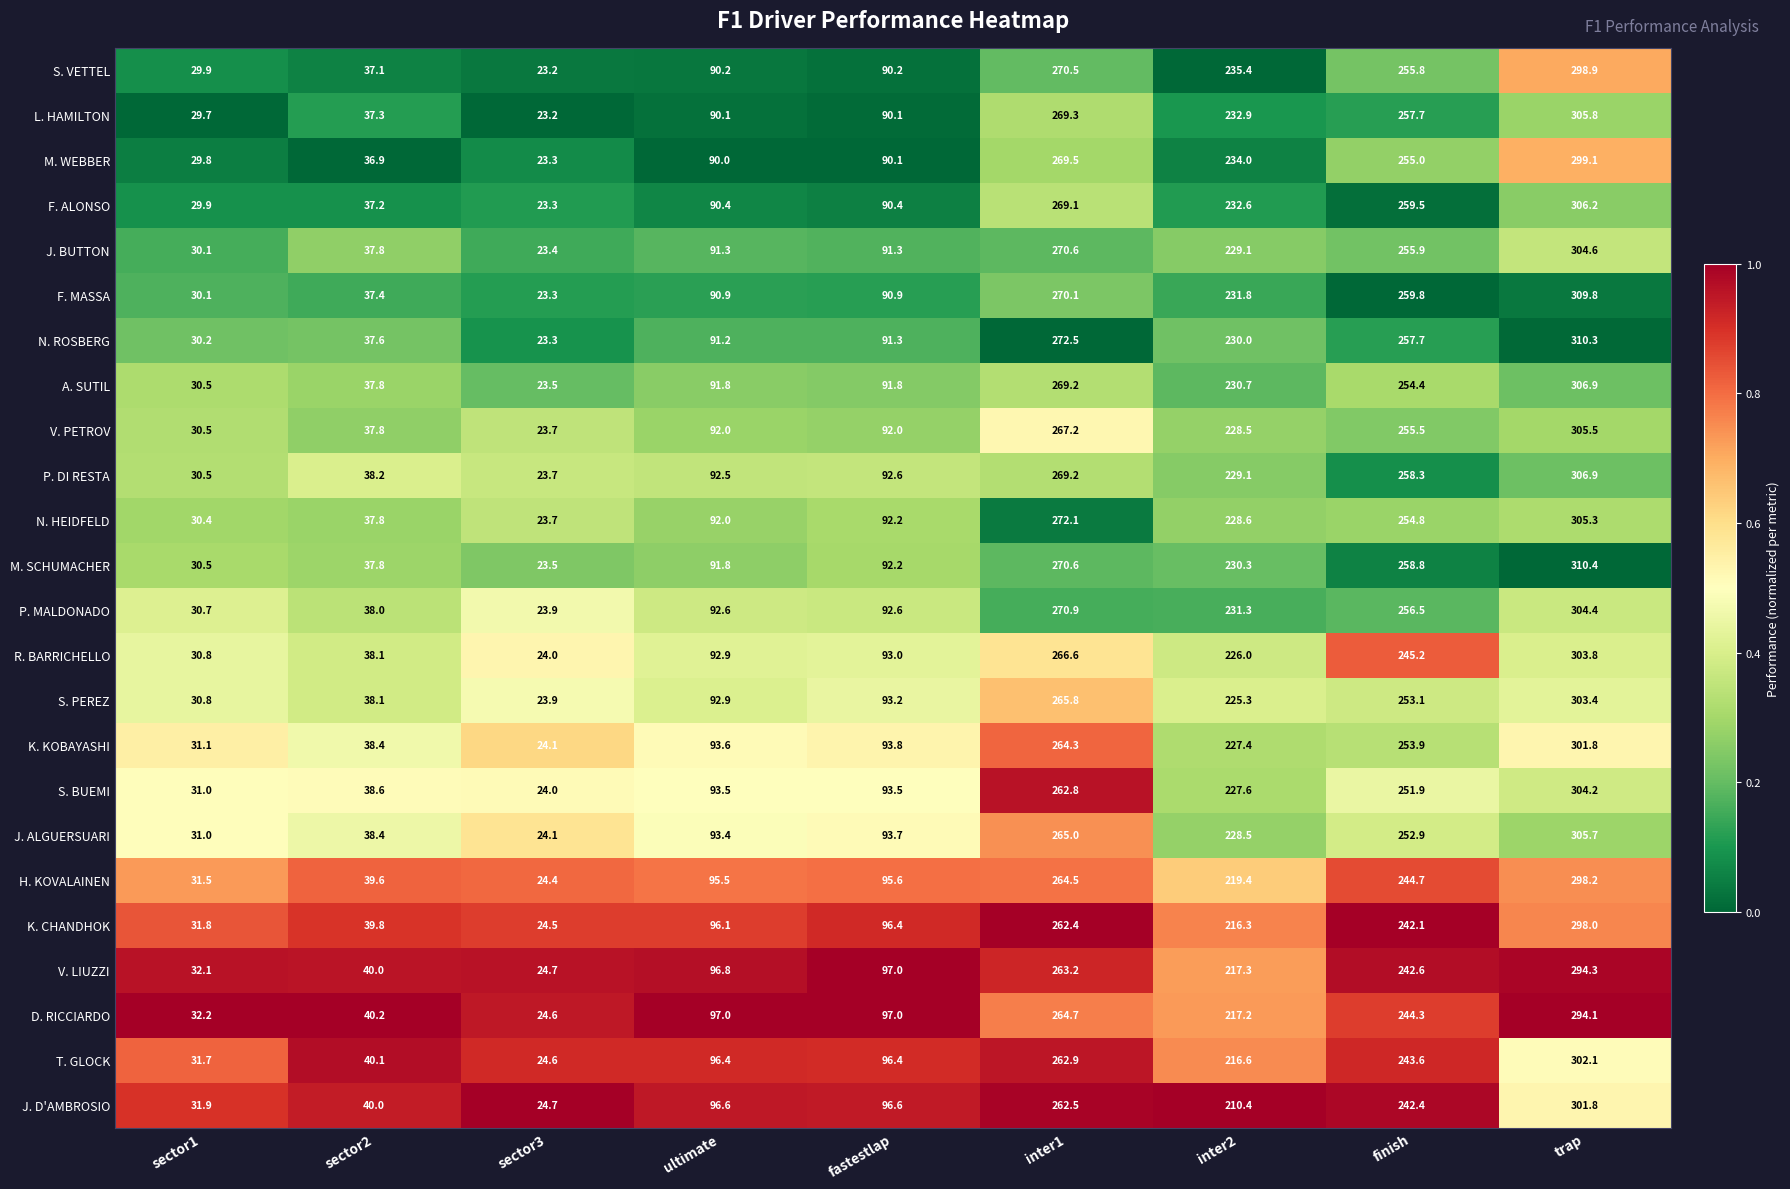

Which category has the lowest value across all series?

sector3